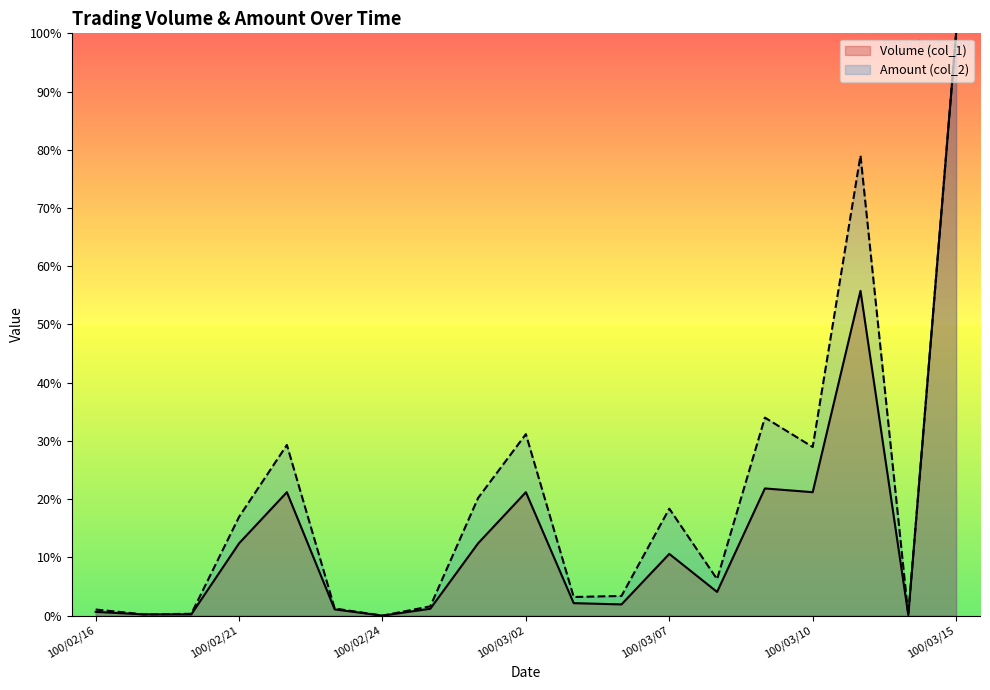

What is the total value across all series at 100/03/11?

134.8